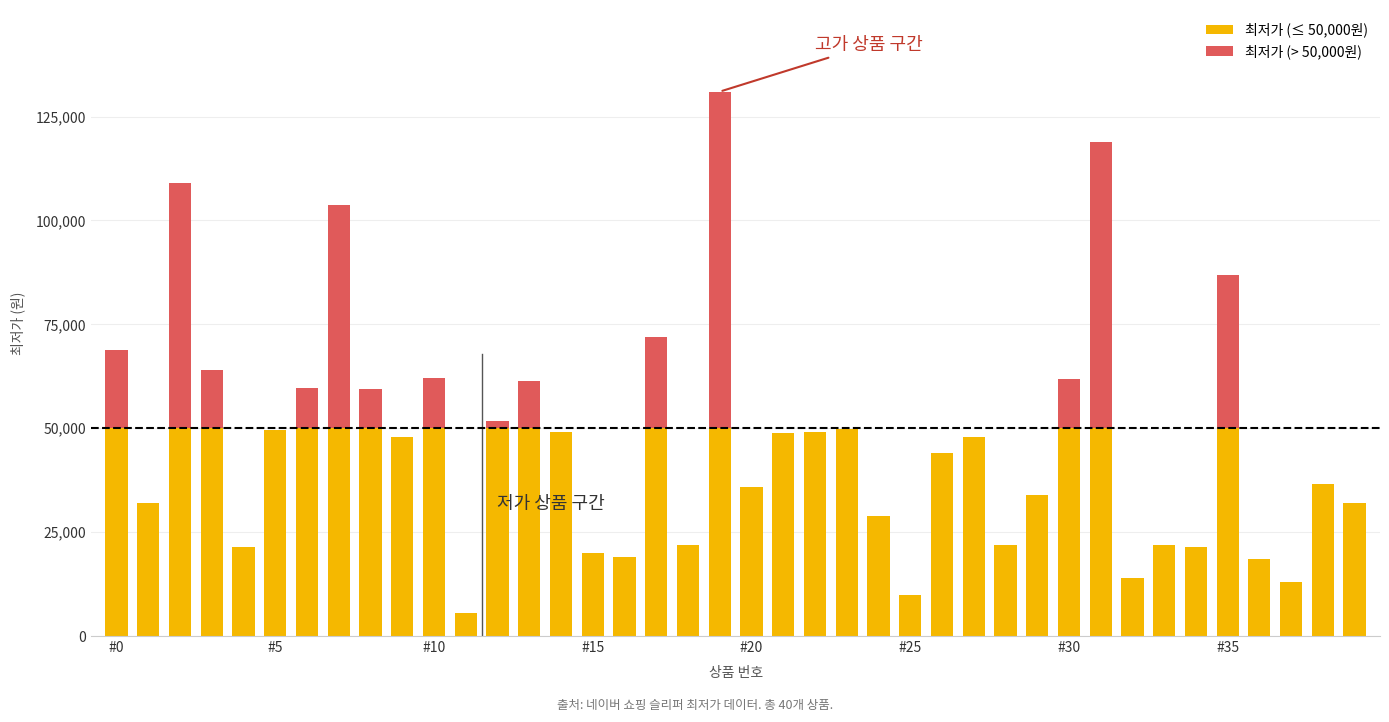

What is the average value of the 최저가 (≤ 50,000원) series?

37338